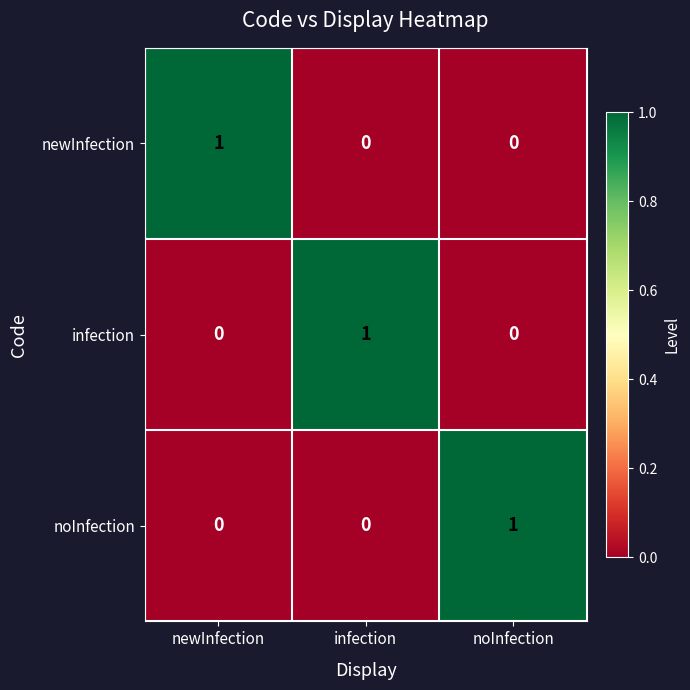

How many values in the newInfection series exceed 0?

1